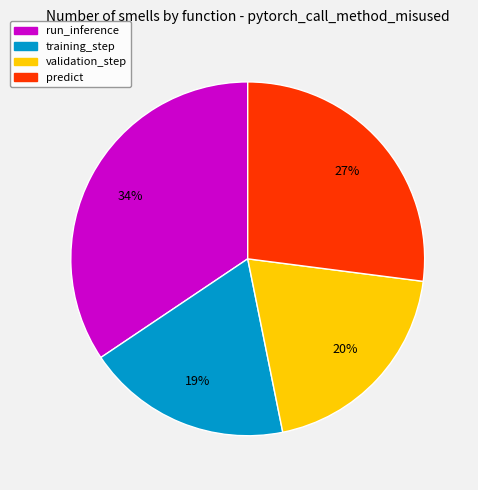

To the nearest percent, what is the difference between the validation_step and predict slice percentages?

7%